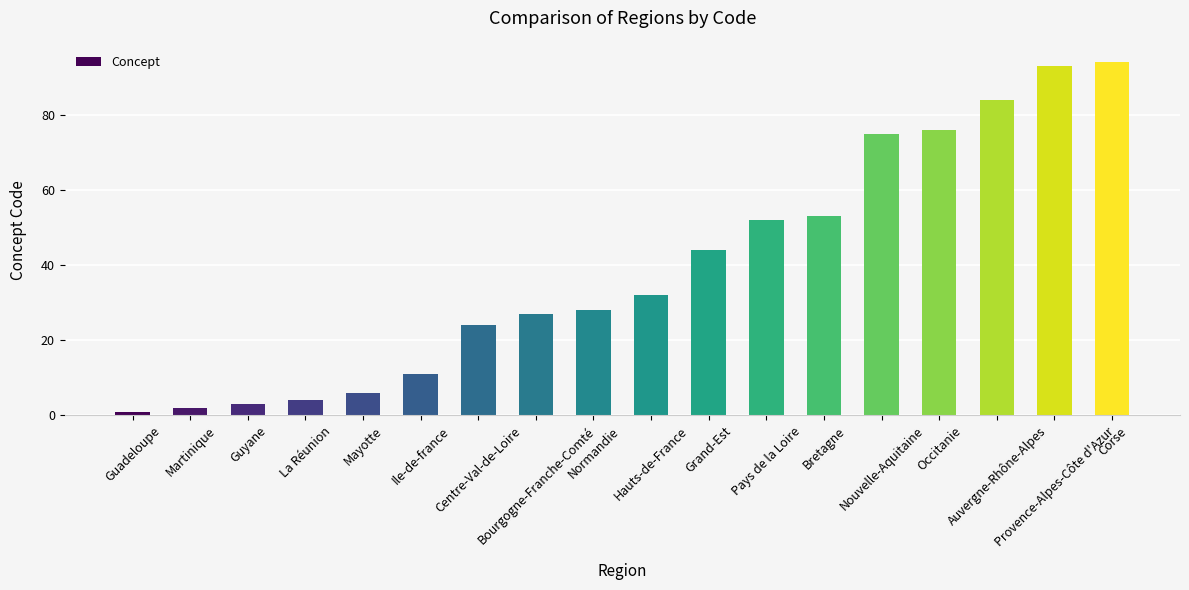

What is the difference between the maximum and minimum values?

93